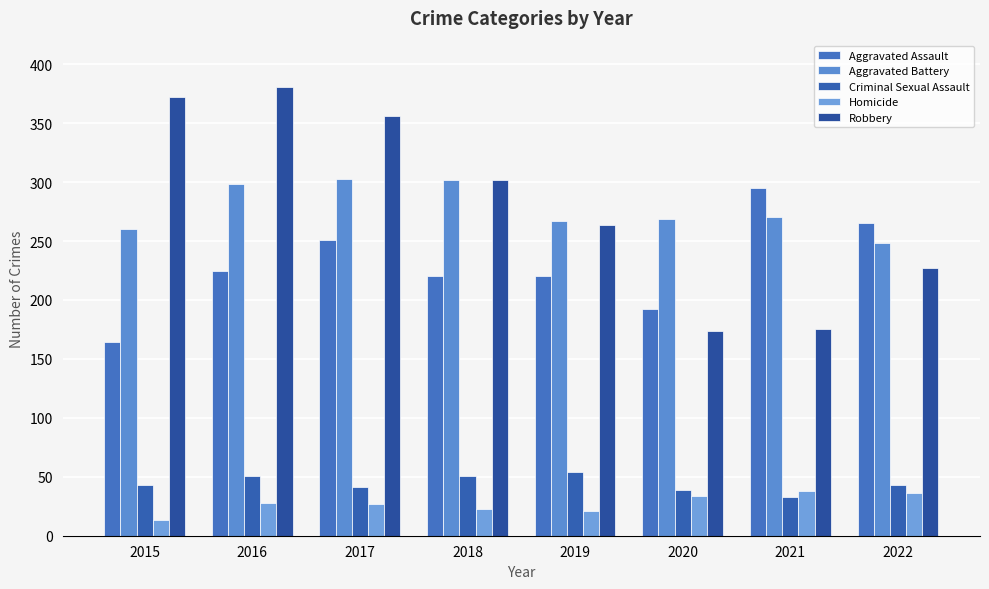

At which label does Aggravated Assault reach its peak?

2021